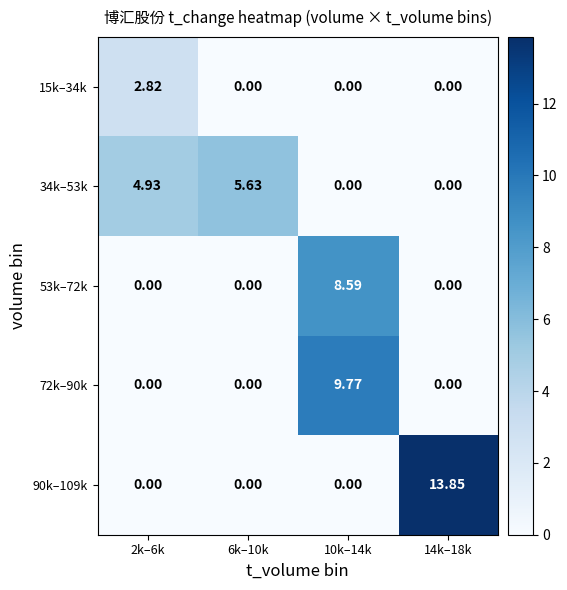

Is the value of 72k–90k at 10k–14k greater than the value of 34k–53k at 6k–10k?

Yes